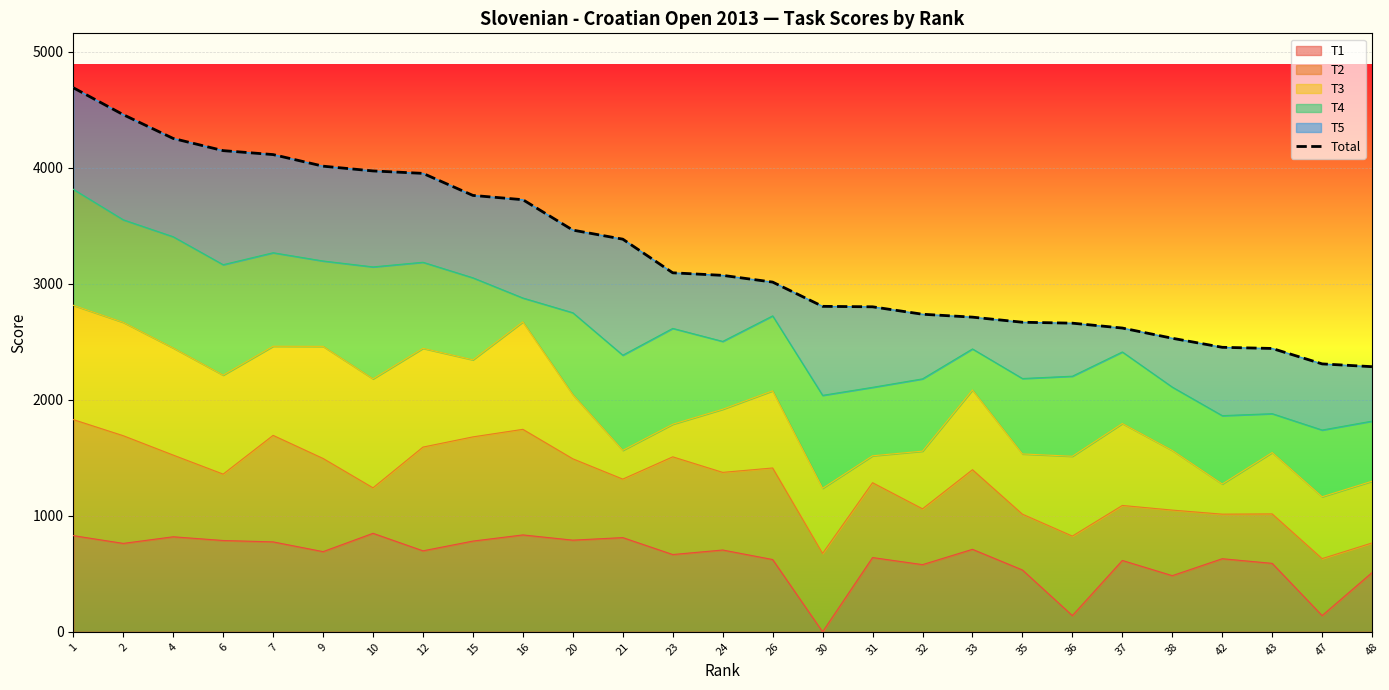

List the labels in order of value, smallest first.

48, 47, 43, 42, 38, 37, 36, 35, 33, 32, 31, 30, 26, 24, 23, 21, 20, 16, 15, 12, 10, 9, 7, 6, 4, 2, 1